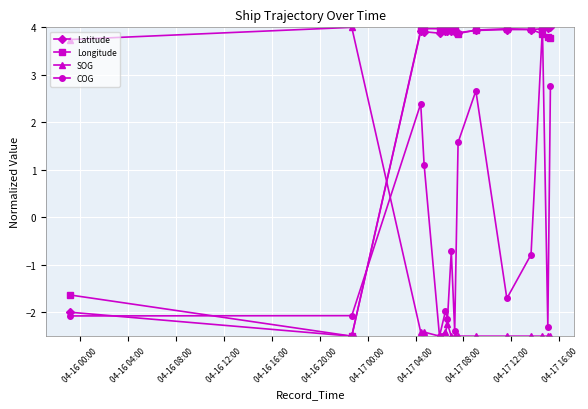

How many interior local peaks does the COG series have?

5